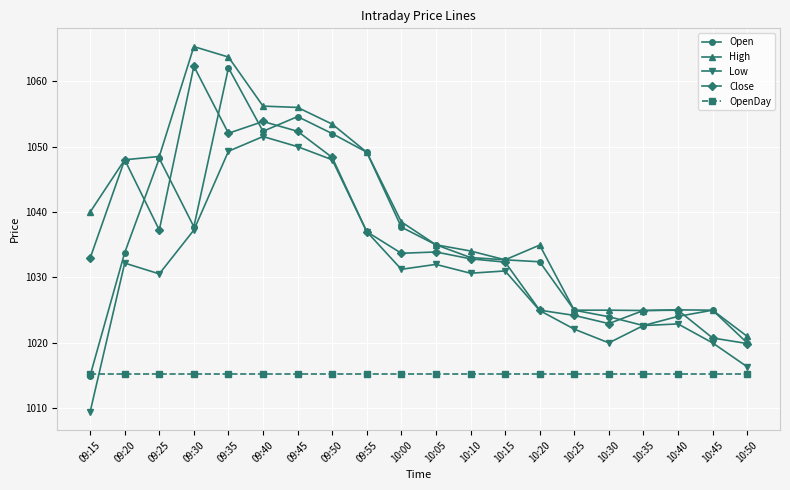

In Close, how many points are lower than both neighbors (excluding endpoints)?

4